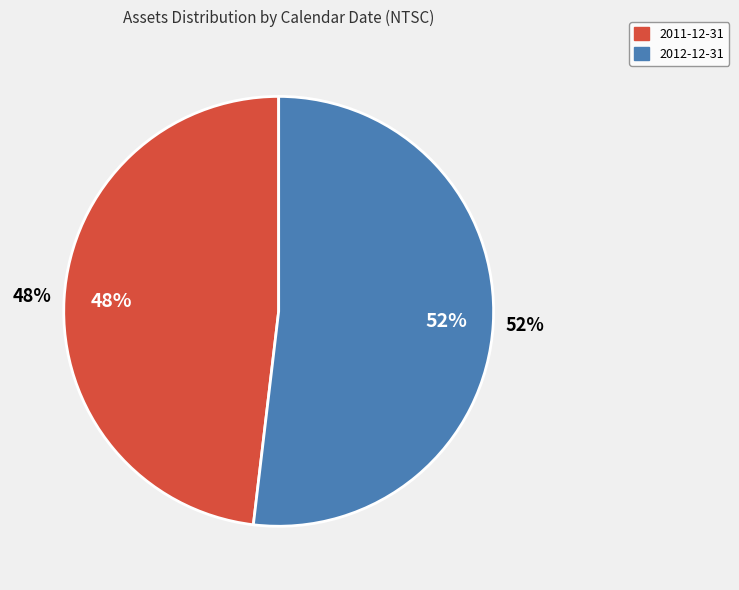

True or false: 2012-12-31 accounts for 52% of the total.

True